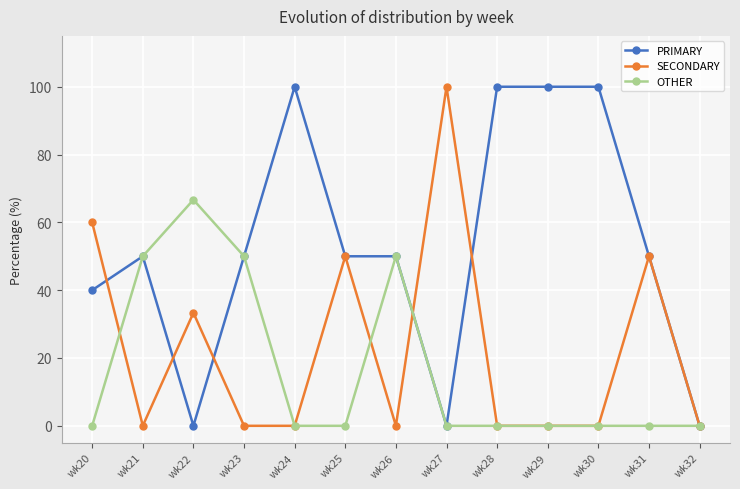

True or false: SECONDARY has more than 0 interior local peaks.

True